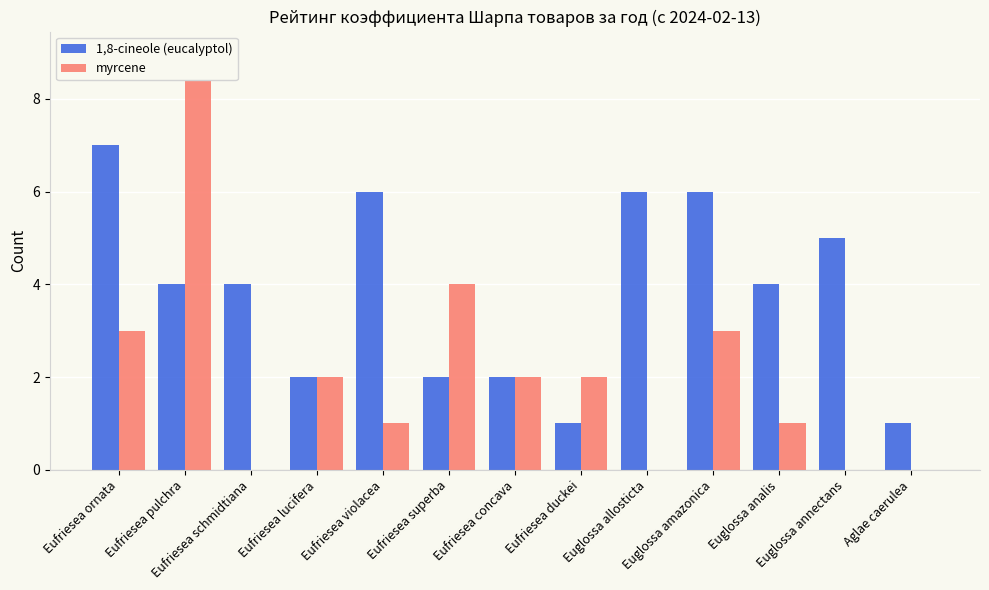

How many groups of bars are there?

13